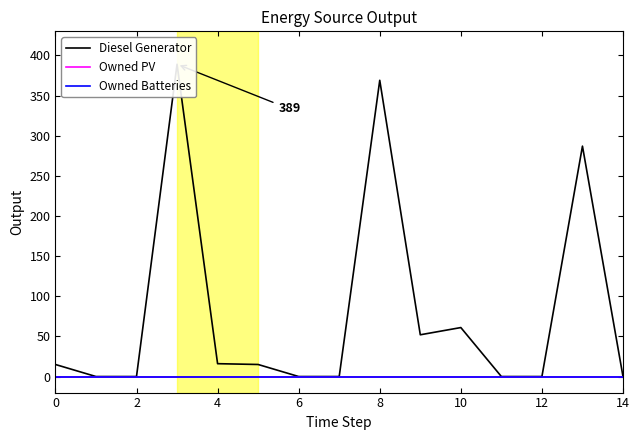

What is the difference between the maximum and minimum values in the Diesel Generator series?

389